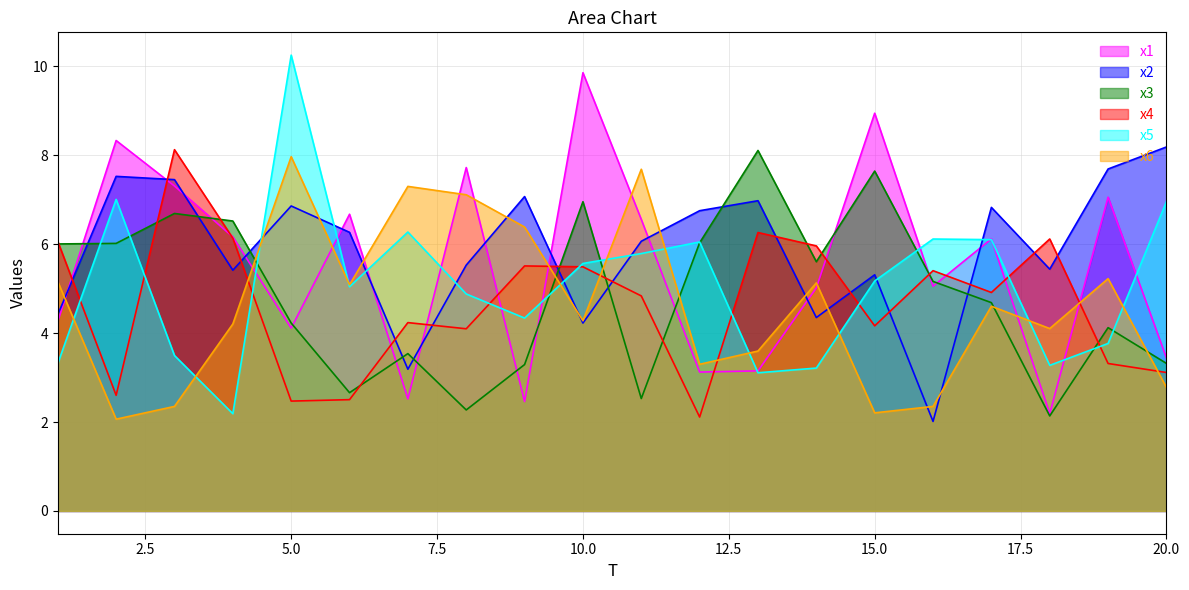

At which category is the sum across all series the highest?

10